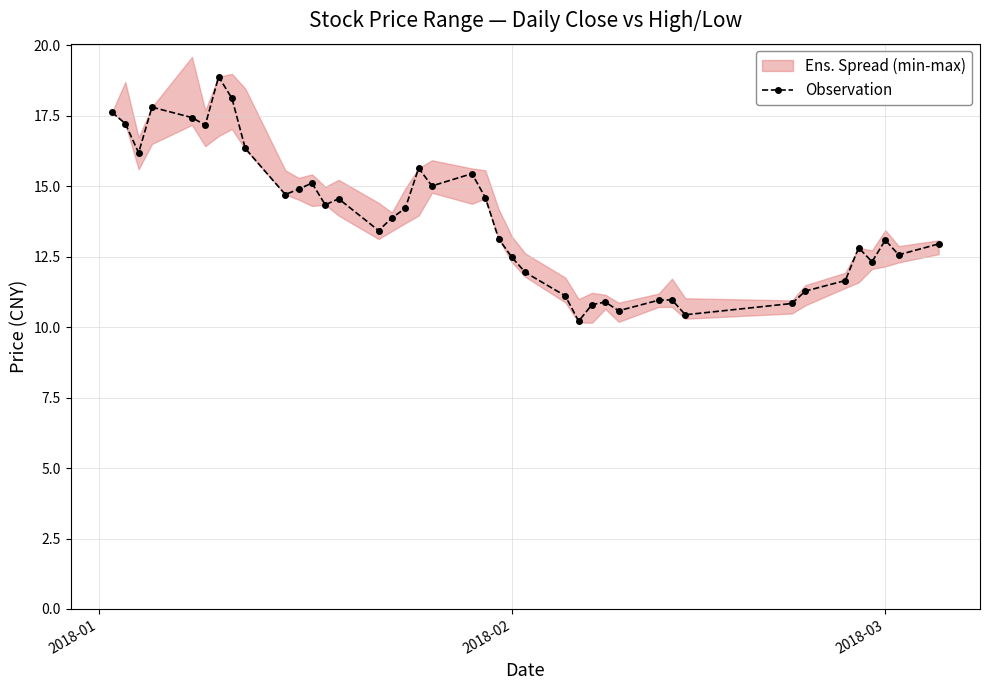

What is the maximum value shown in the chart?

18.9